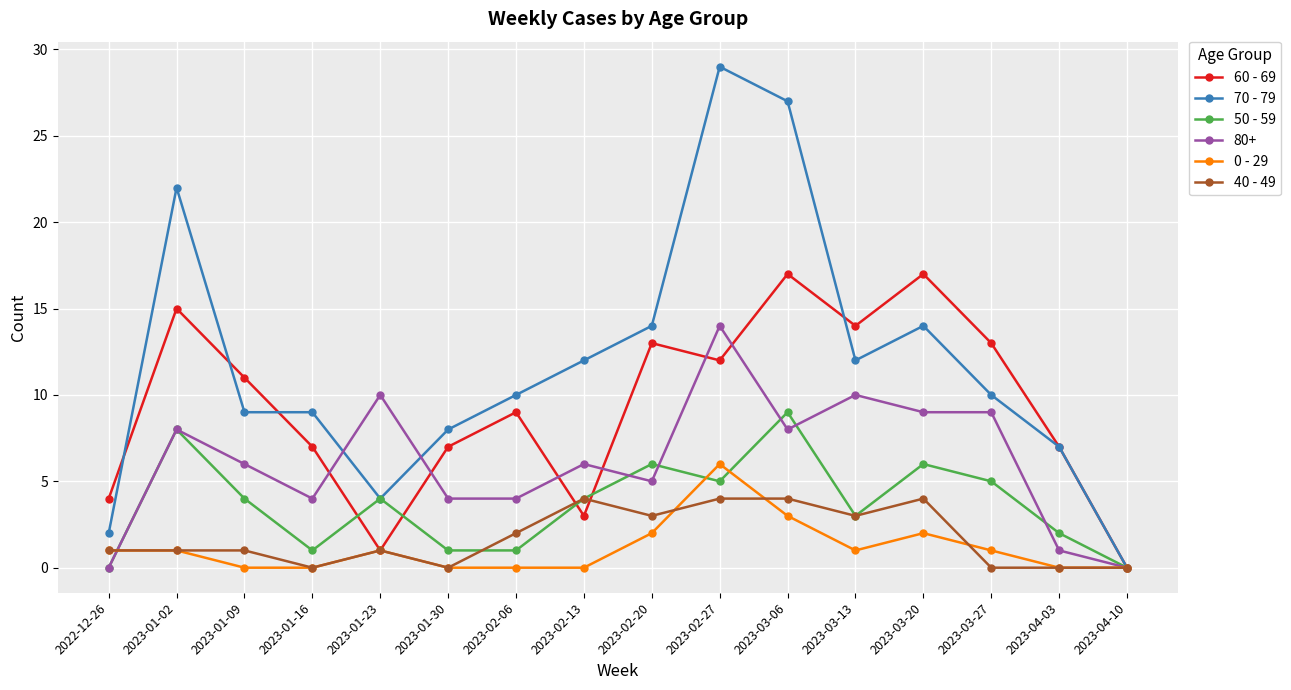

Does the chart display data point markers on the line(s)?

Yes